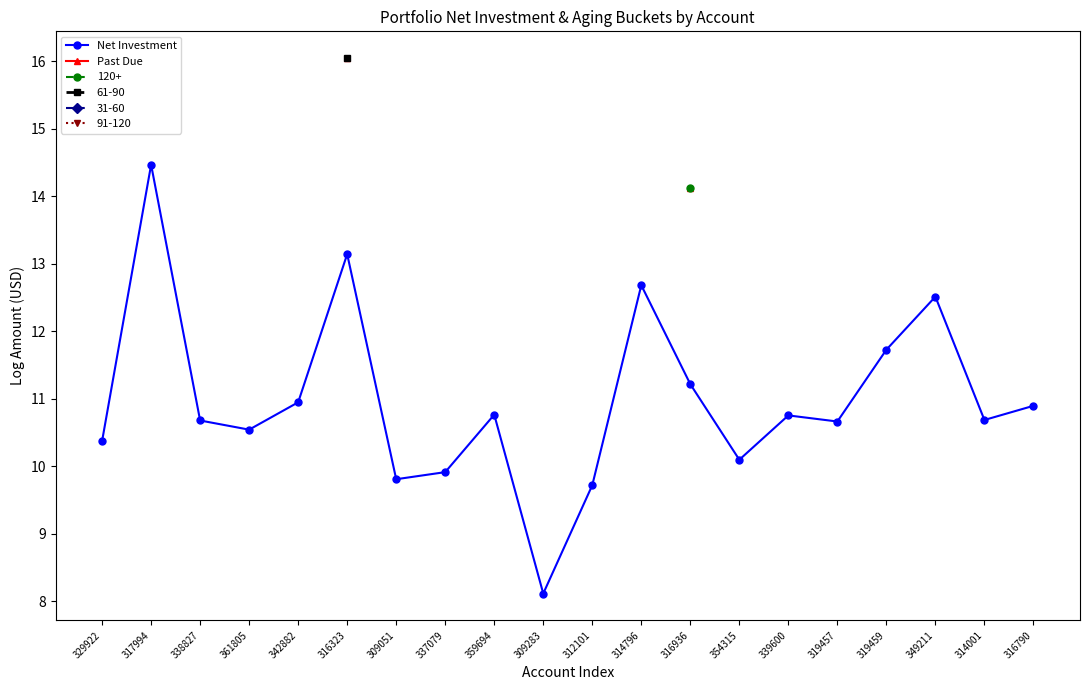

Is it true that Net Investment equals 10.1 at 354315?

True